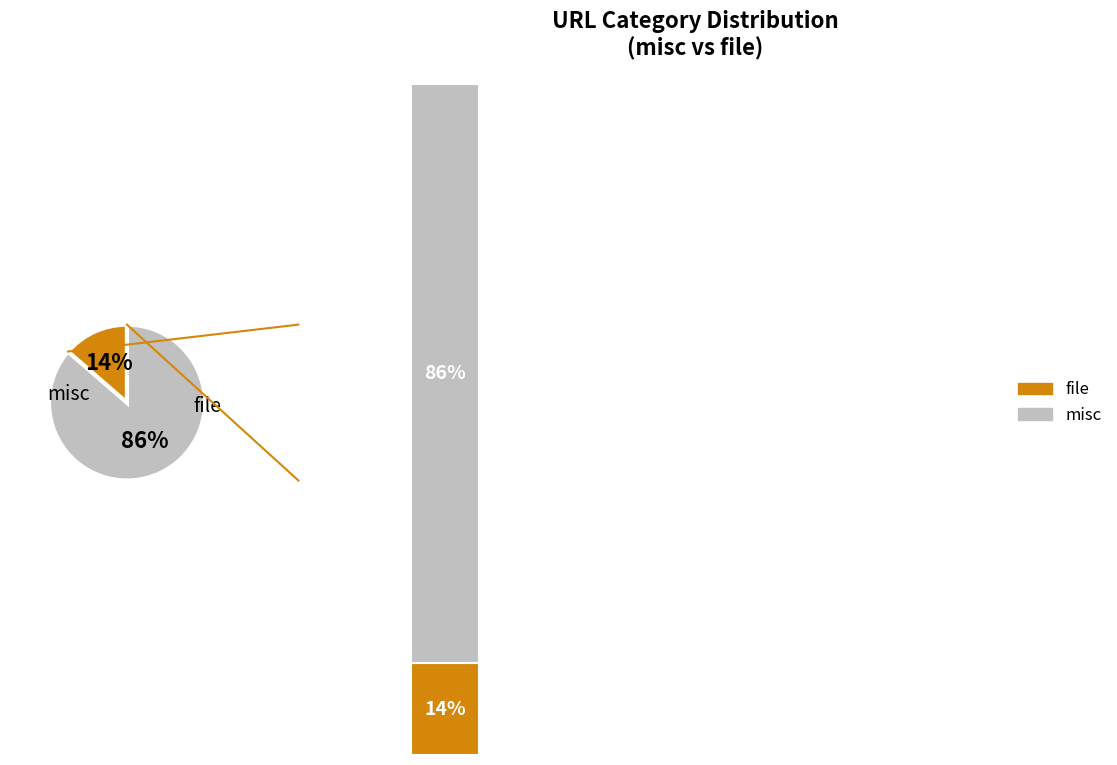

What portion of the pie excludes file?

86.4%